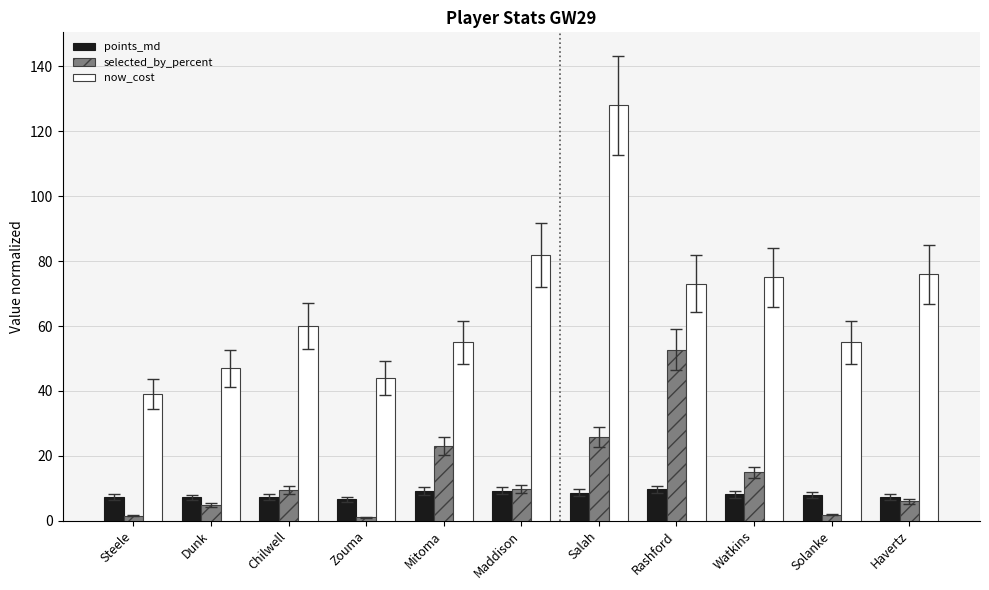

How many bars are there in total?

33